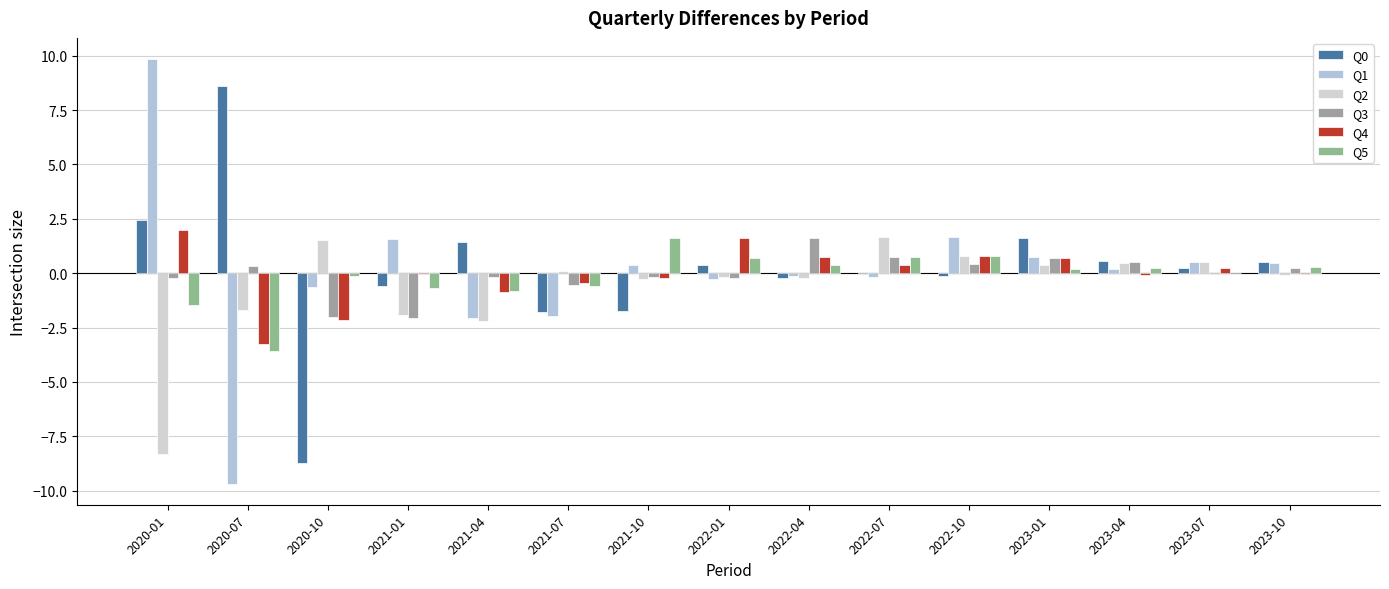

What is the label of the 9th bar from the right?

2021-10